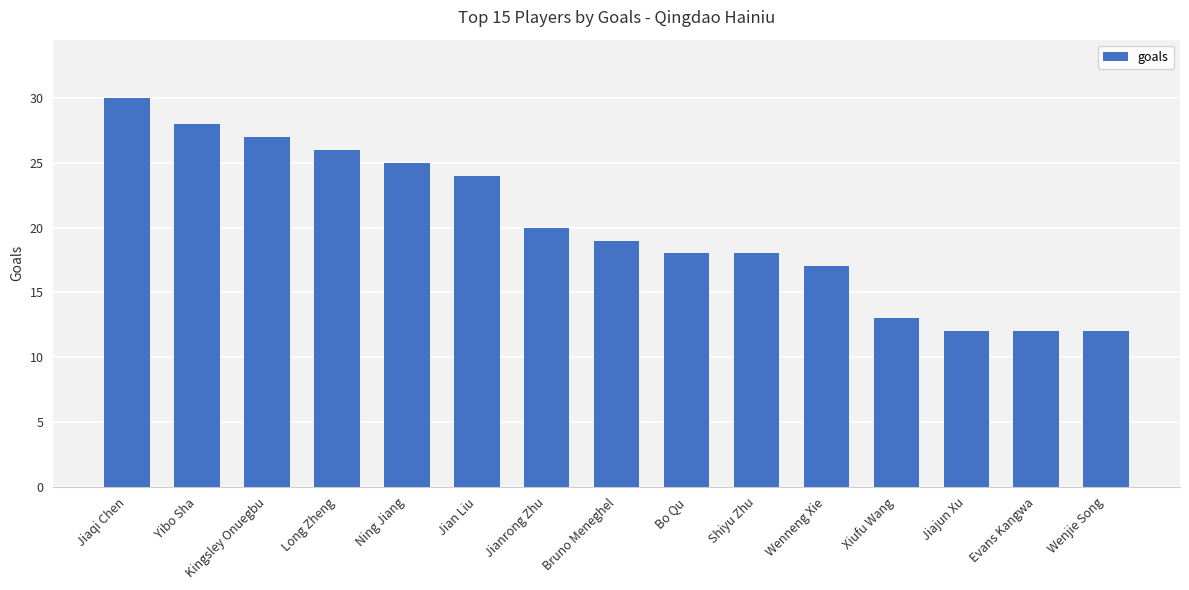

What is the sum of the values at Jian Liu and Kingsley Onuegbu?

51